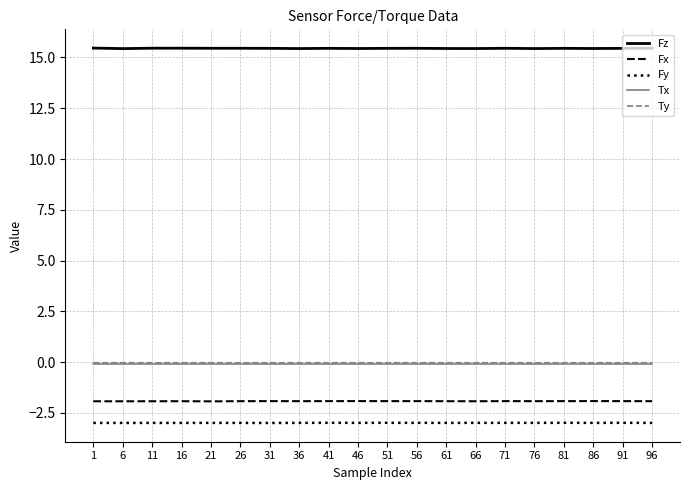

Which series has the widest spread of values?

Fz